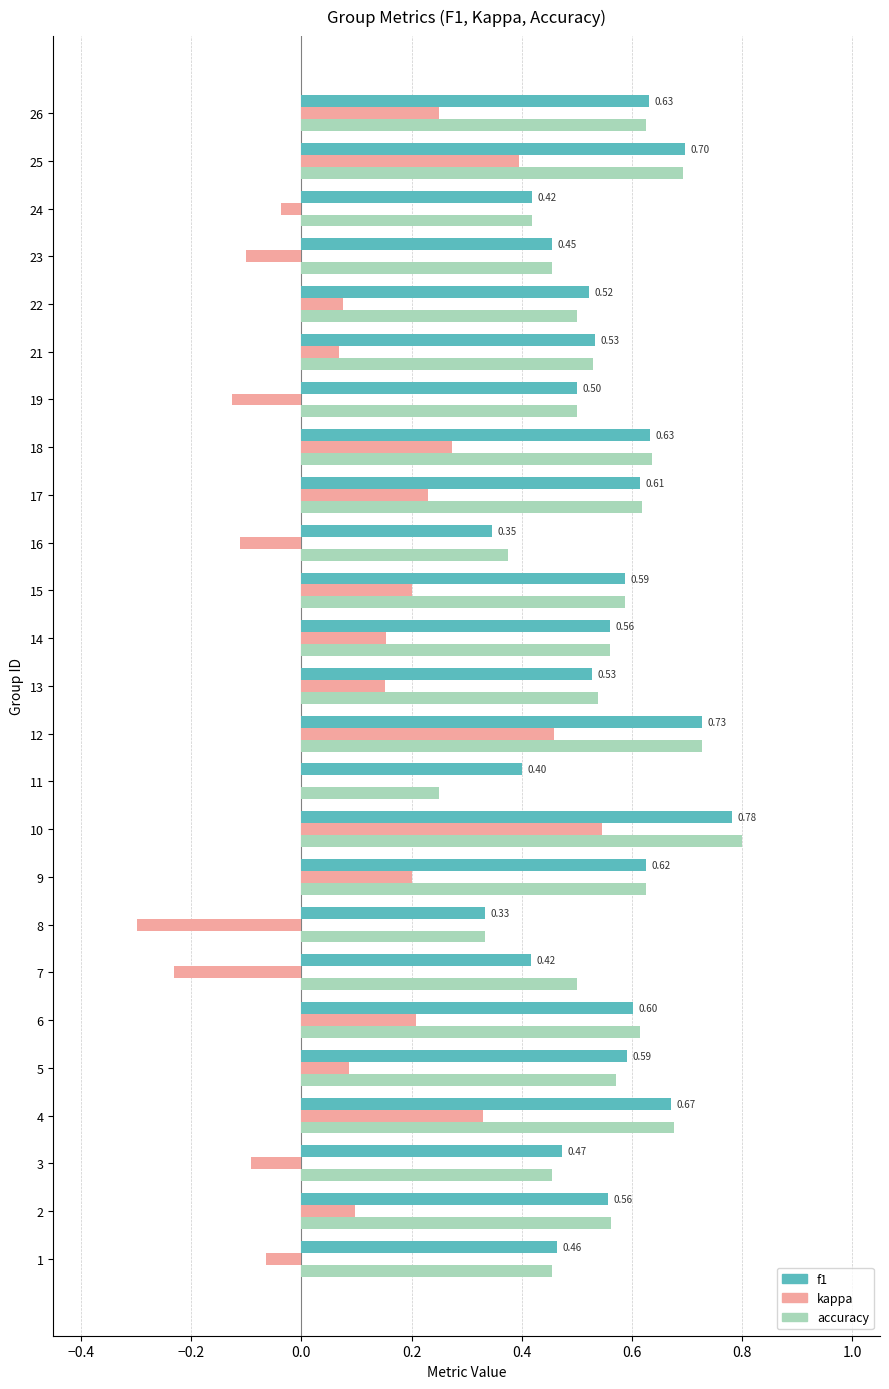

At which category is the sum across all series the highest?

10